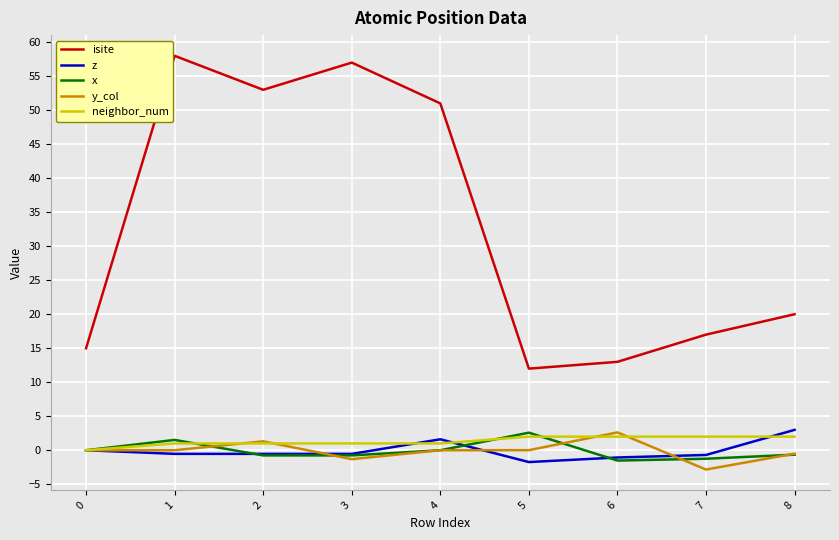

What is the difference between the highest and lowest values at 1?

58.5